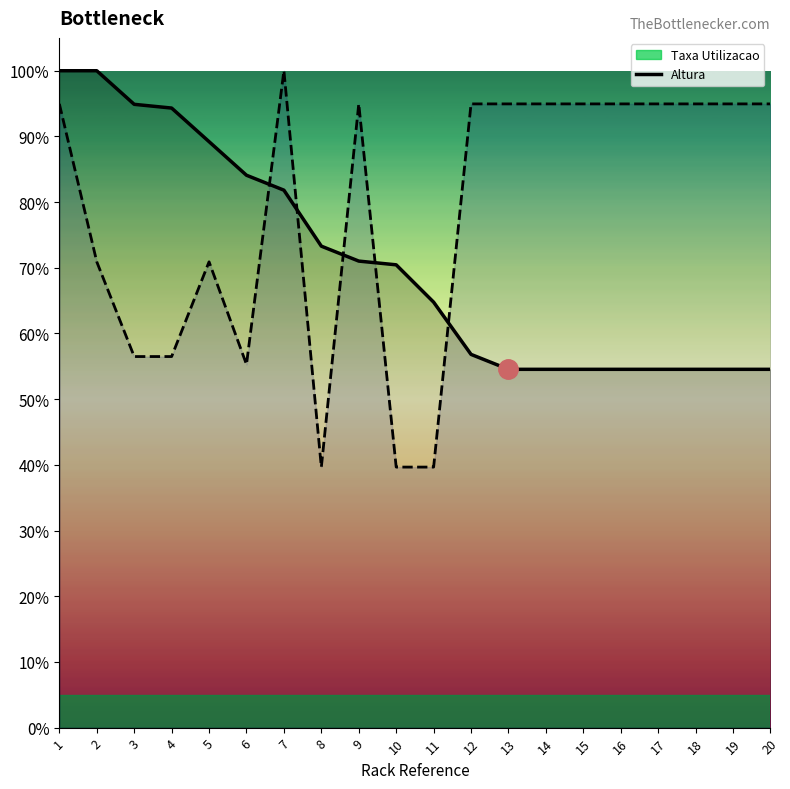

What is the sum of the Altura values at 20 and 10?

134.6